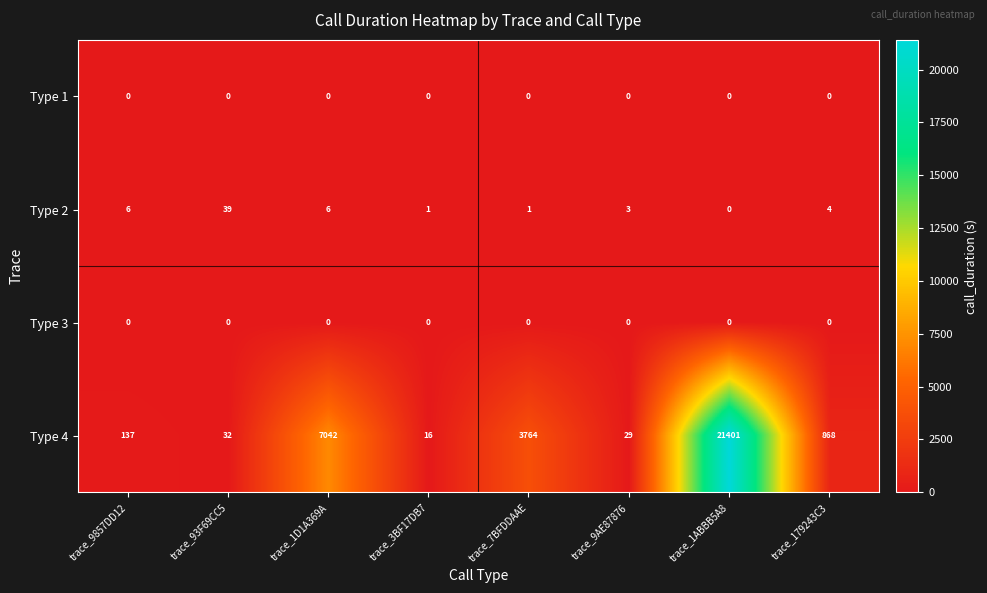

The value of Type 3 at trace_7BFDDAAE is 0. True or false?

True